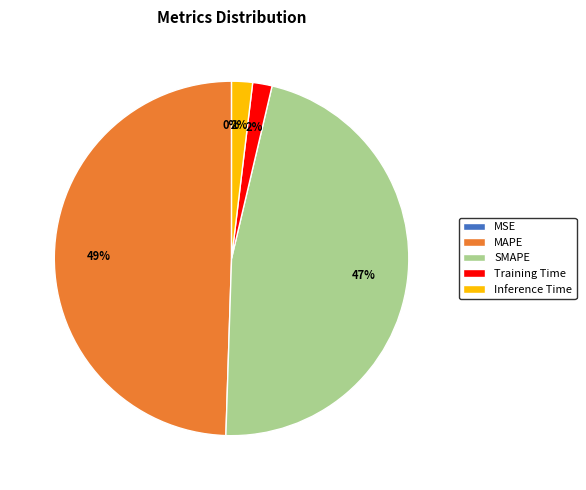

Which category has the biggest portion of the pie?

MAPE